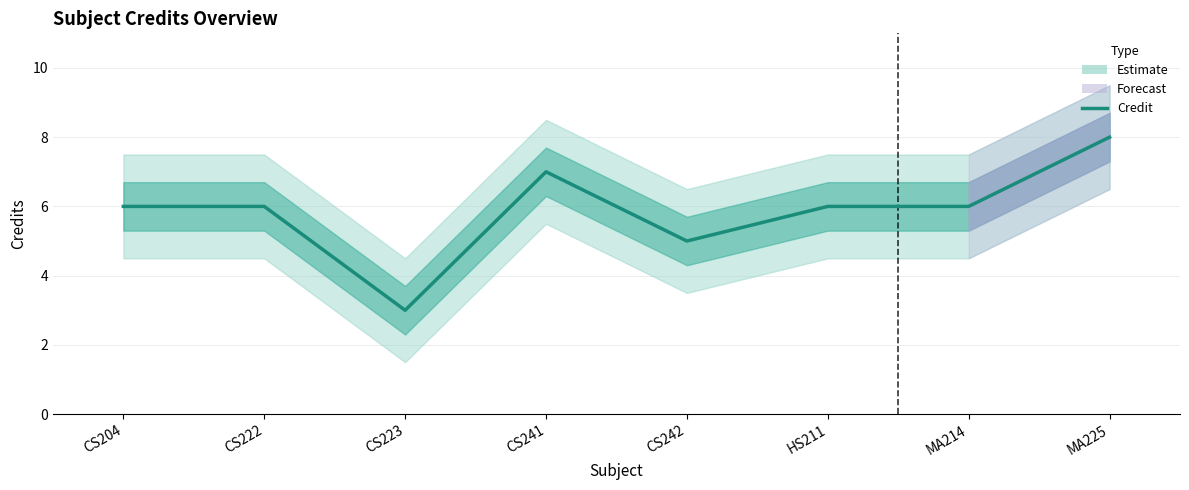

Does the chart have visible grid lines?

Yes